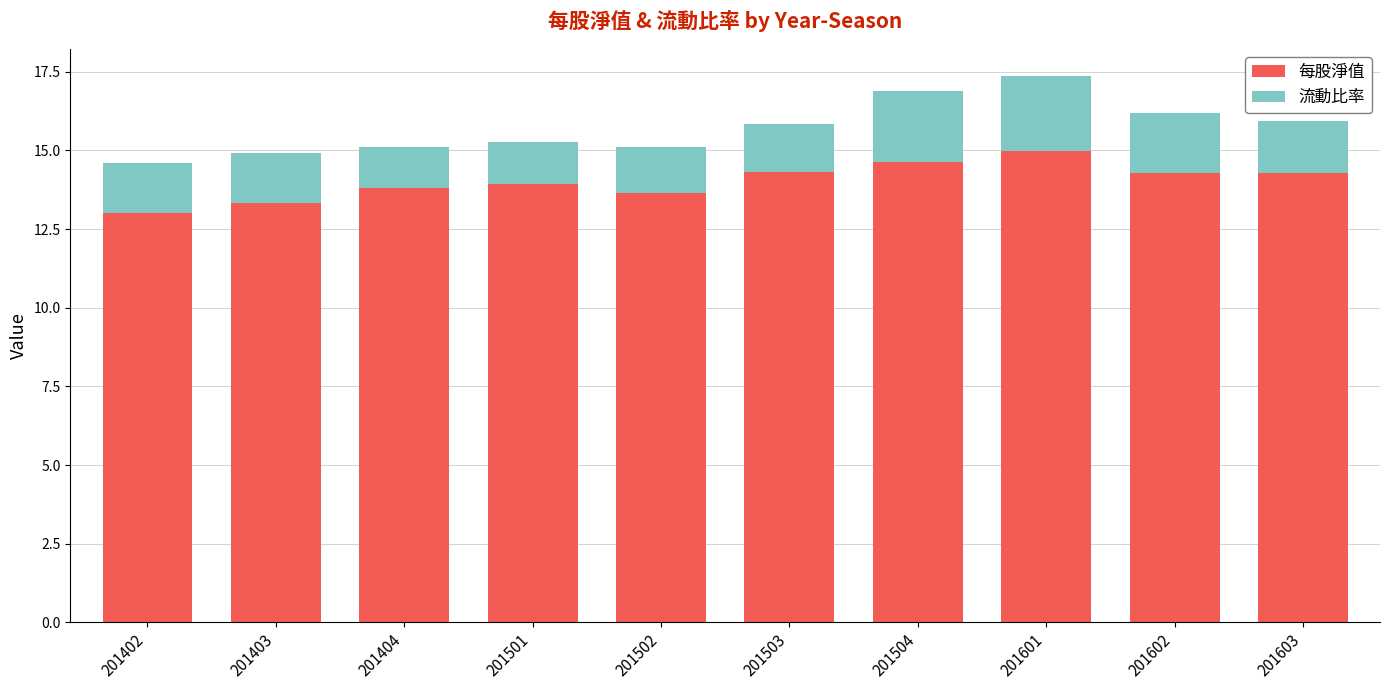

What is the difference between the maximum and second lowest values in the 每股淨值 series?

1.6